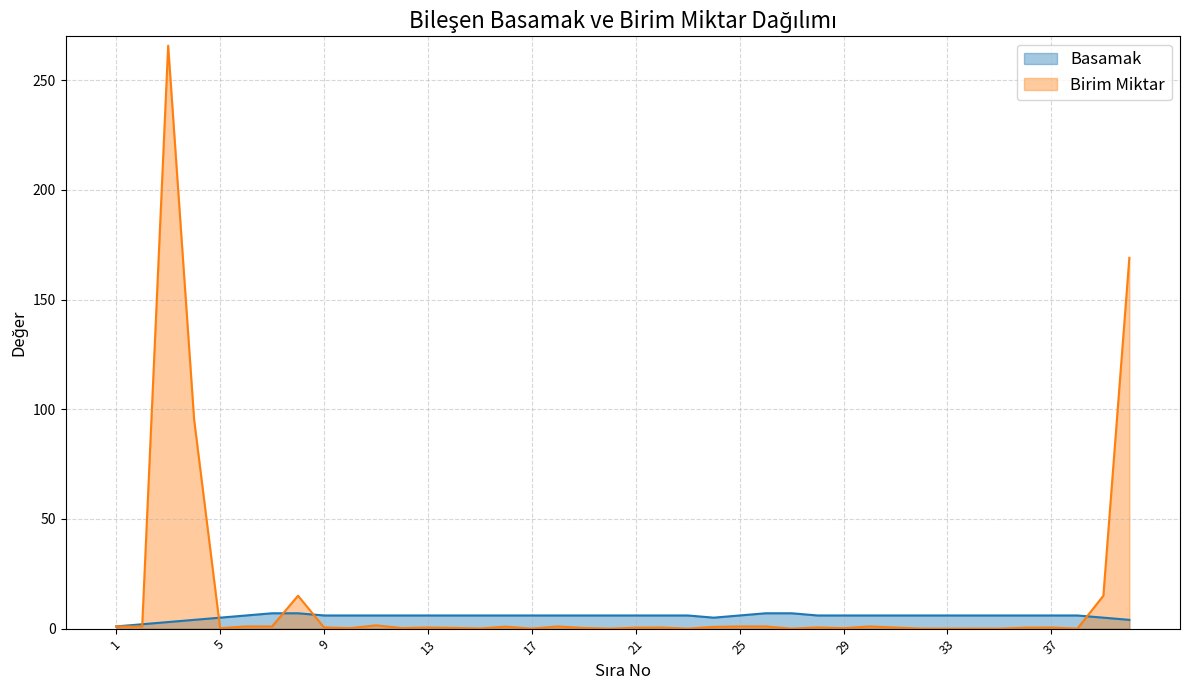

What is the maximum value for Basamak?

7.0